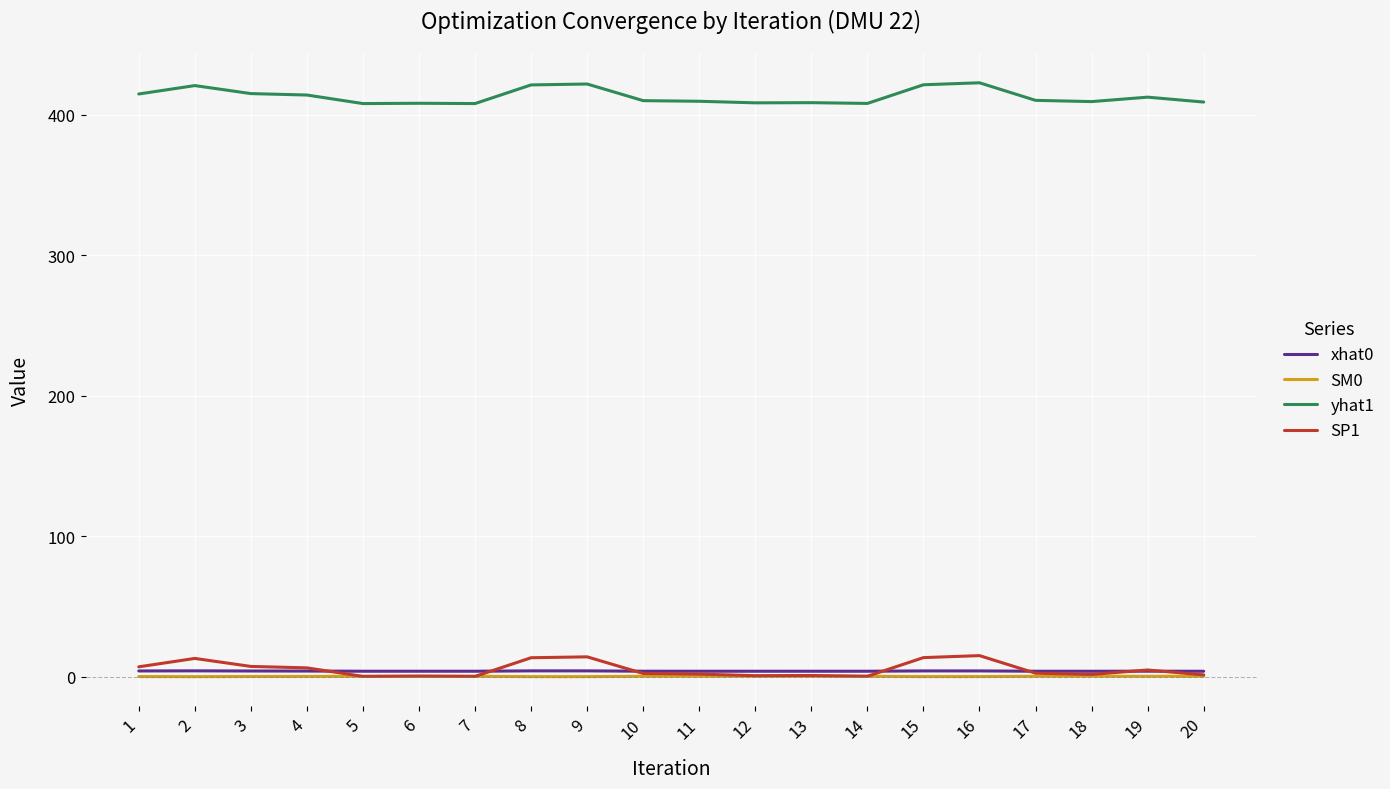

What are all the series names shown in the legend?

xhat0, SM0, yhat1, SP1